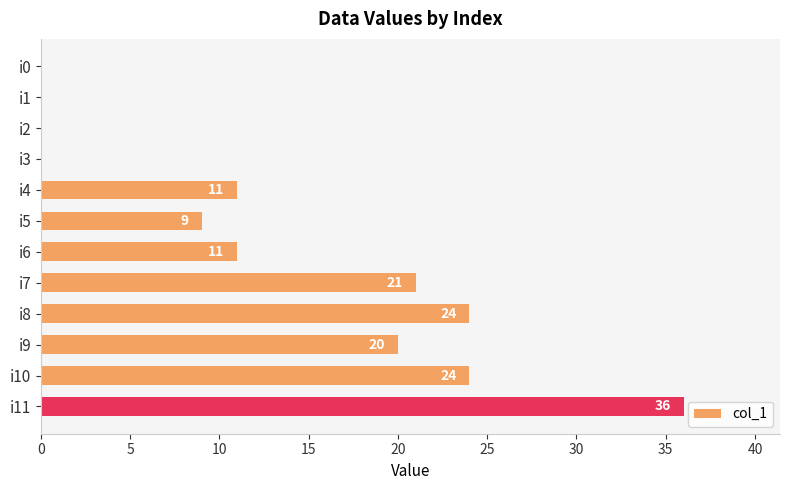

What is the approximate value at i6?

11